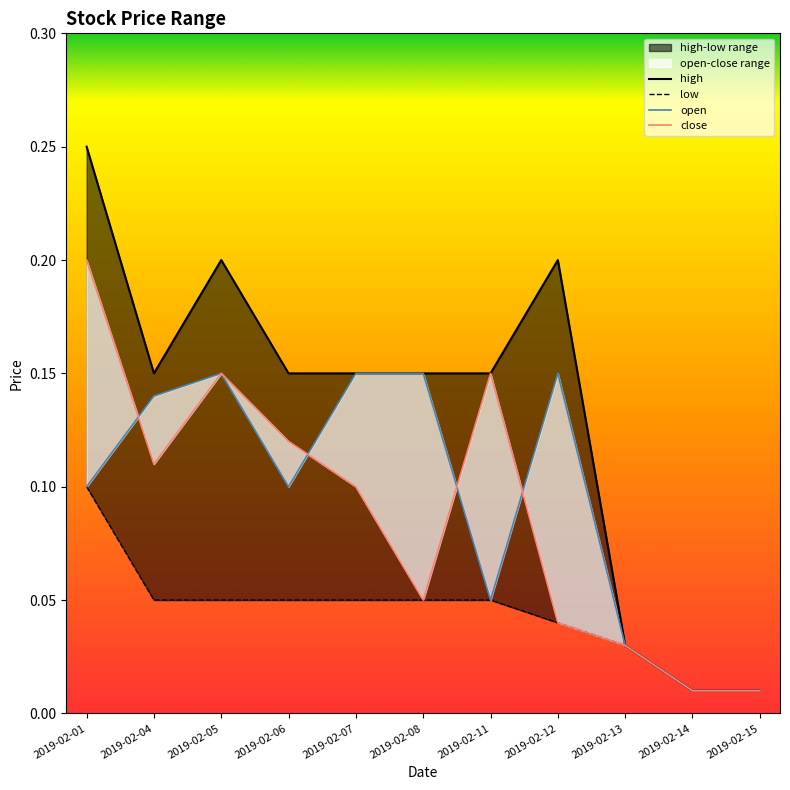

Which category has the lowest value in the close series?

2019-02-14